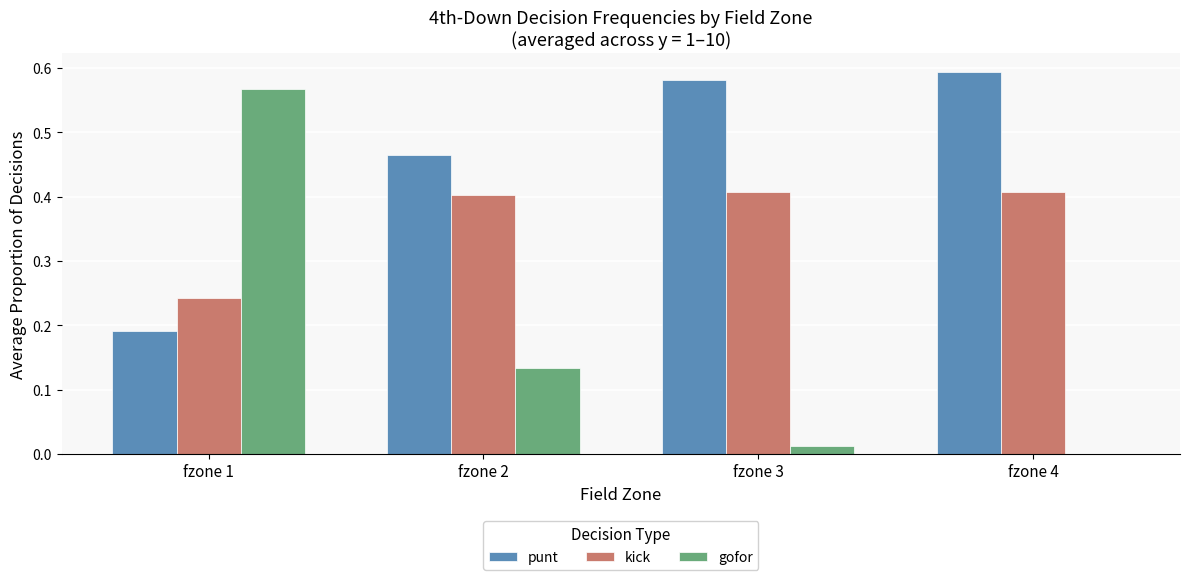

Is it true that kick equals 0.2 at fzone 4?

False